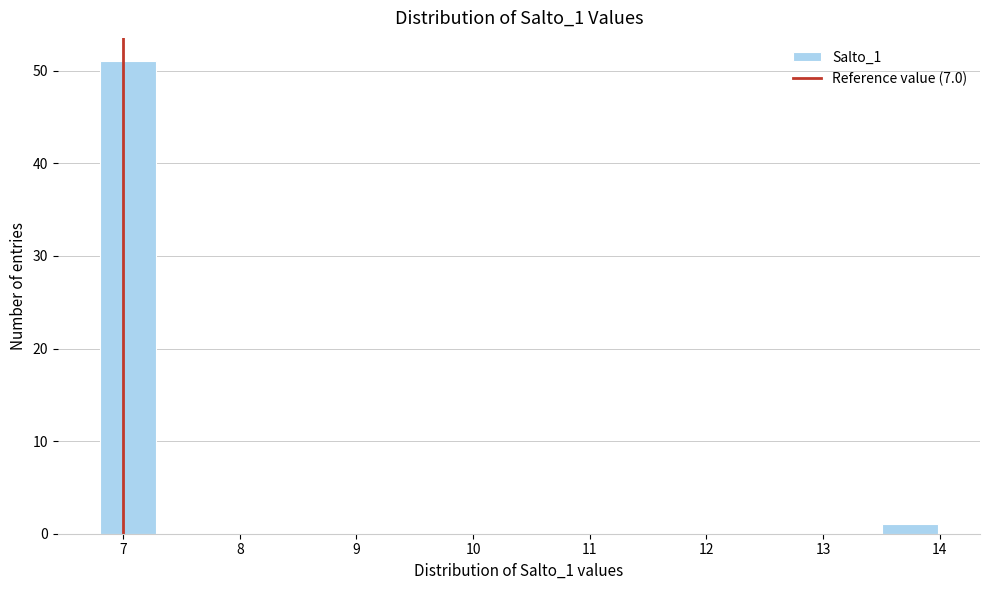

Reading left to right, transcribe this chart: for each bar, give the range it covers on the x-axis and its height. Neither the bar edges nor the heights are printed on the chart, so give them approximately, as read against the axes.

6.8 to 7.3: 51
7.3 to 7.8: 0
7.8 to 8.2: 0
8.2 to 8.7: 0
8.7 to 9.2: 0
9.2 to 9.7: 0
9.7 to 10.2: 0
10.2 to 10.6: 0
10.6 to 11.1: 0
11.1 to 11.6: 0
11.6 to 12.1: 0
12.1 to 12.5: 0
12.5 to 13.0: 0
13.0 to 13.5: 0
13.5 to 14.0: 1